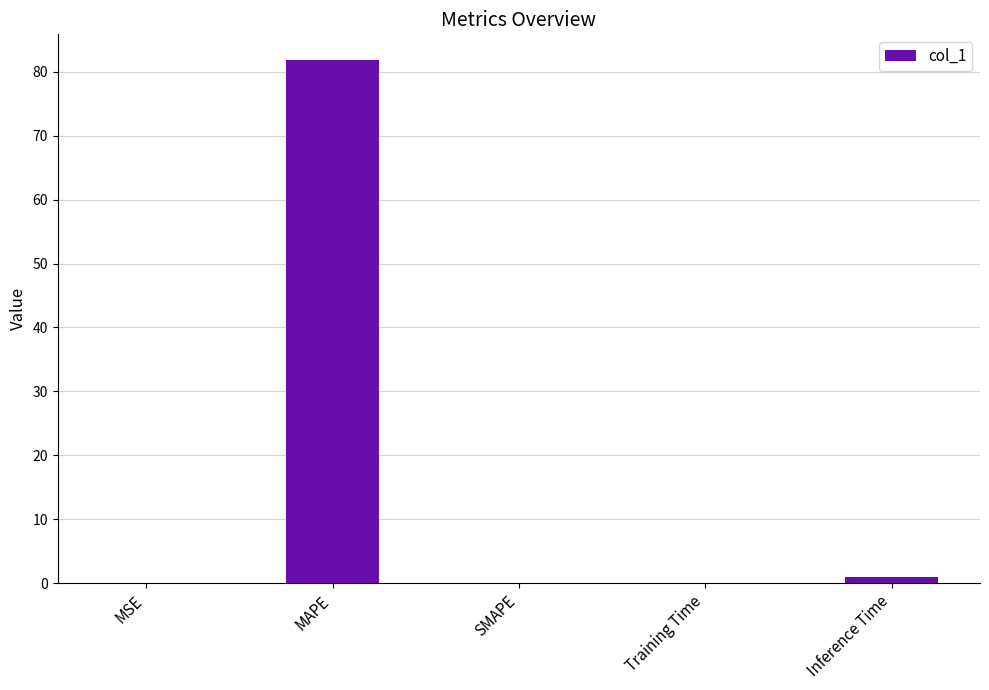

Are the bars grouped side by side (vs. stacked)?

No